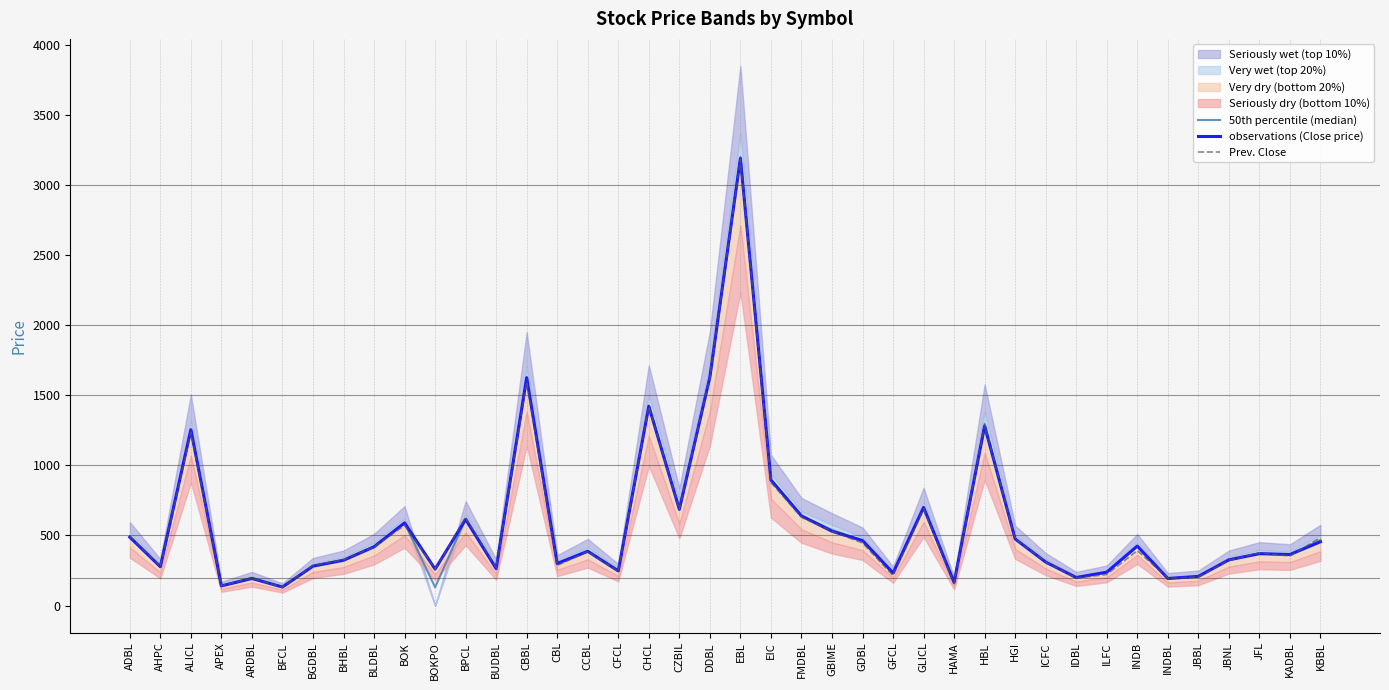

Which series changed the most between EIC and INDB?

Prev. Close